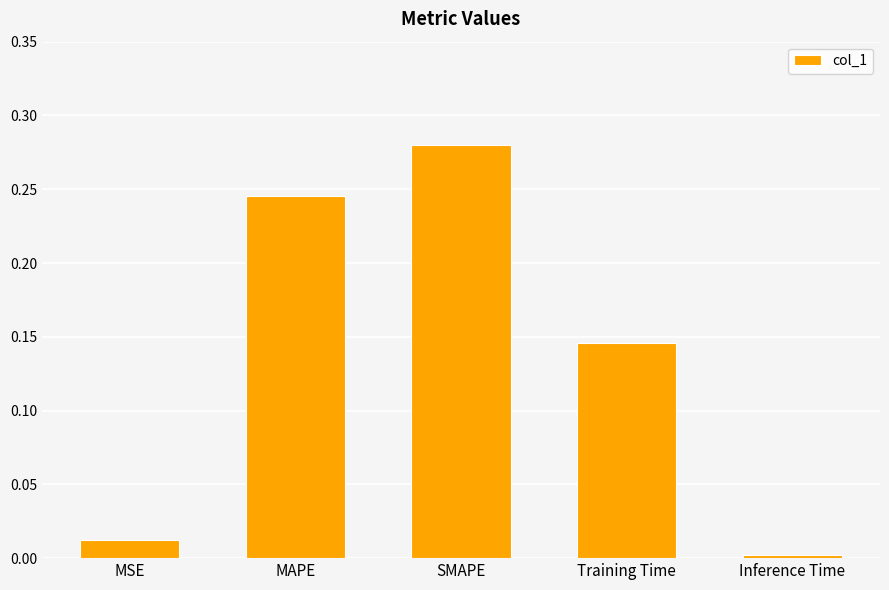

Rank the categories by value from lowest to highest.

Inference Time, MSE, Training Time, MAPE, SMAPE